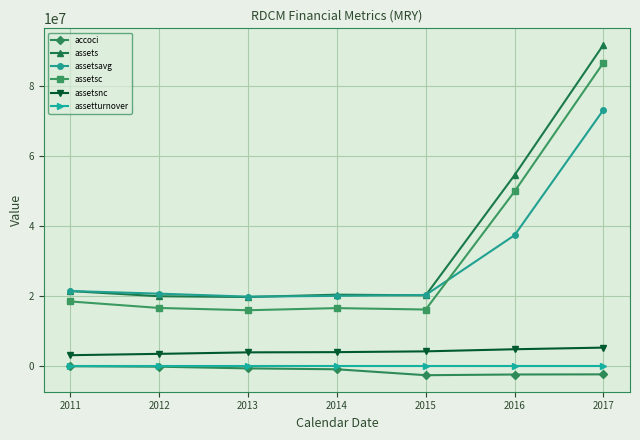

The assetsnc series shows 8372832.4 at 2017. True or false?

False